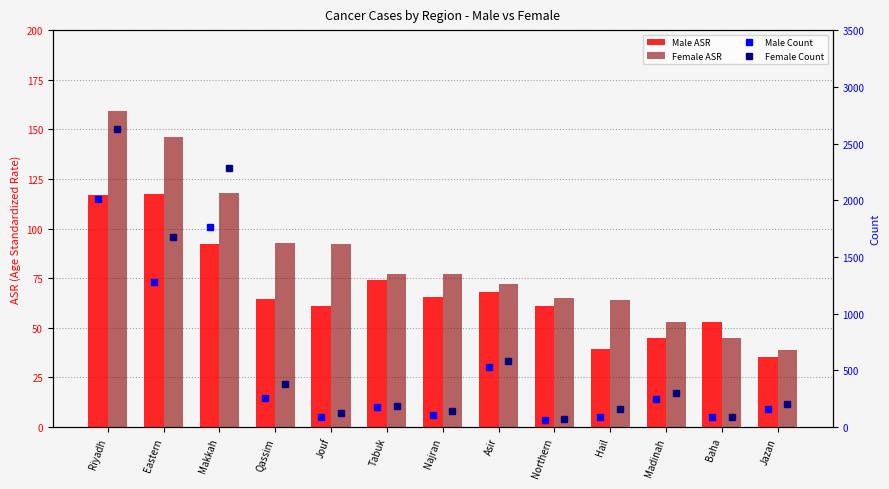

What is the label of the 3rd bar from the left?

Makkah